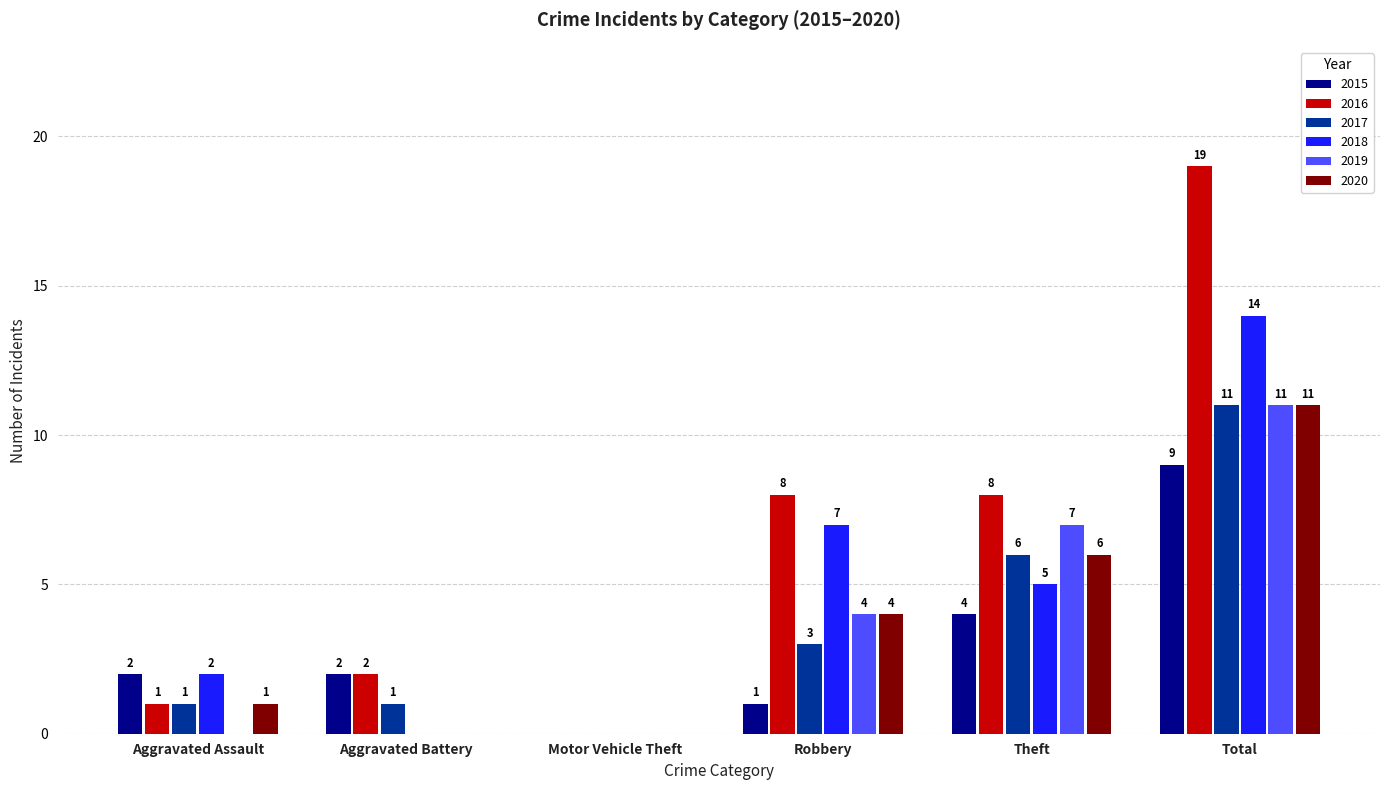

At which label is 2015 closest to 4?

Theft